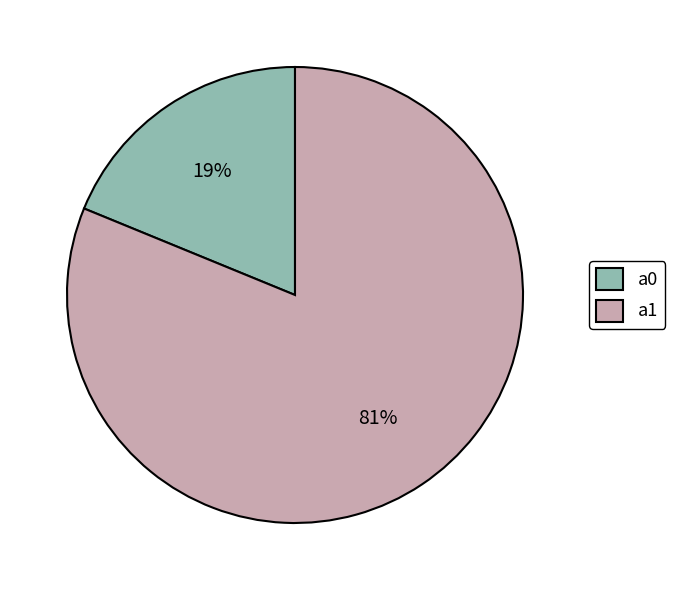

Which slice represents more than half of the pie?

a1